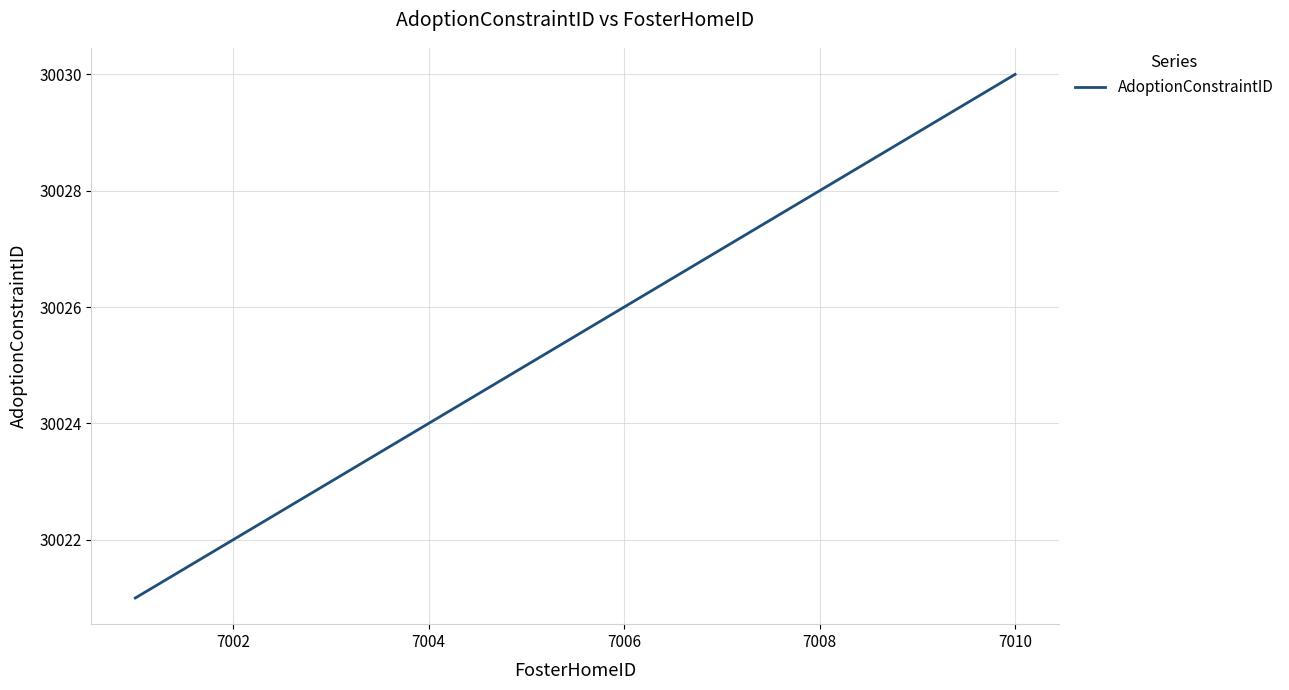

What is the smallest value displayed?

30021